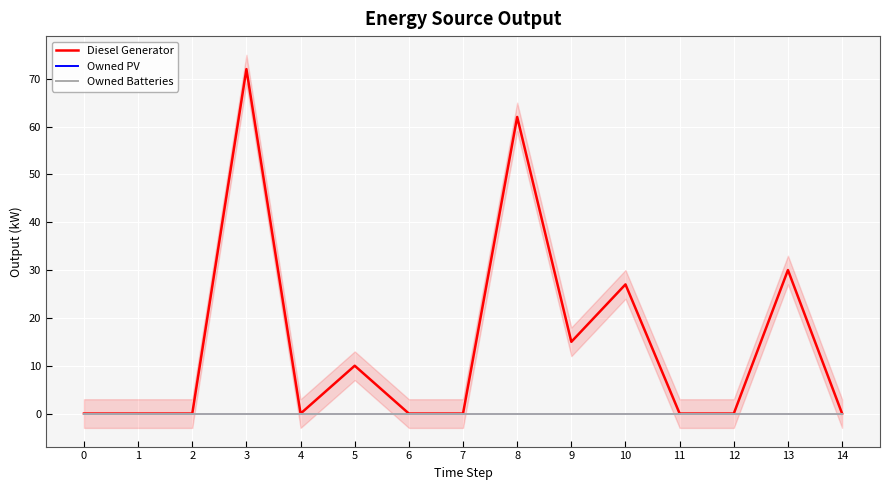

True or false: Owned PV and Diesel Generator cross at least once.

False